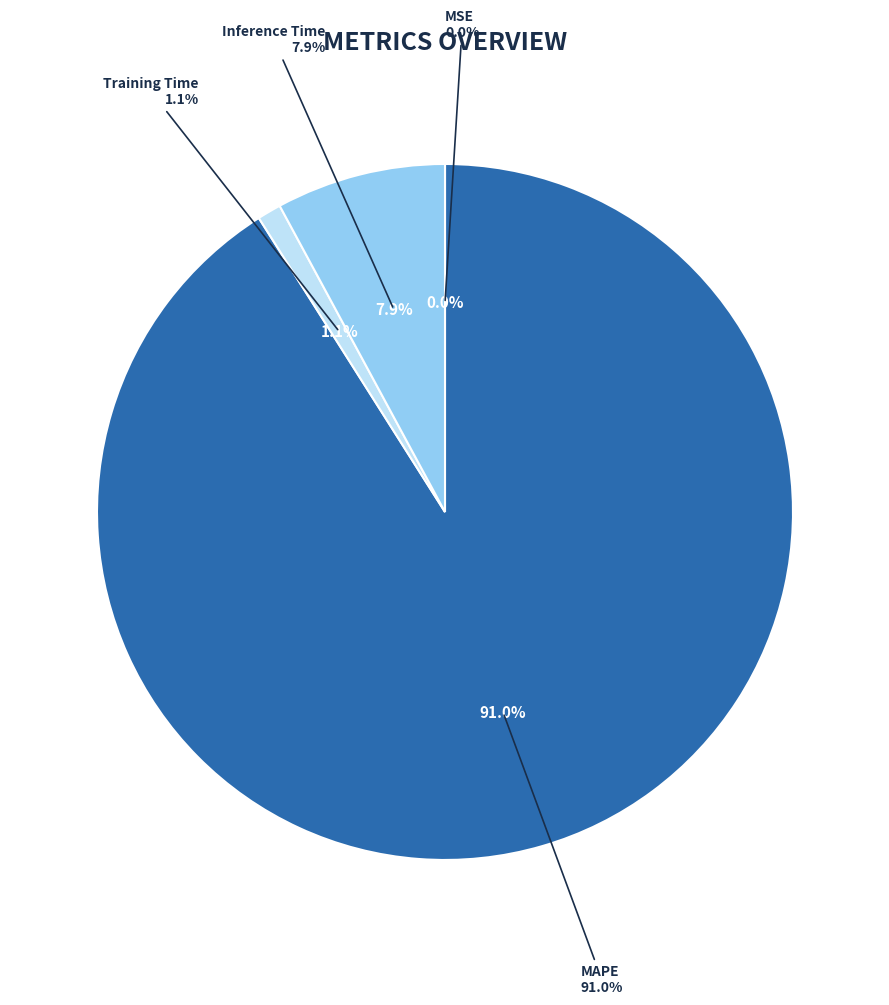

To the nearest percent, what is the combined percentage of MSE and Inference Time?

8%